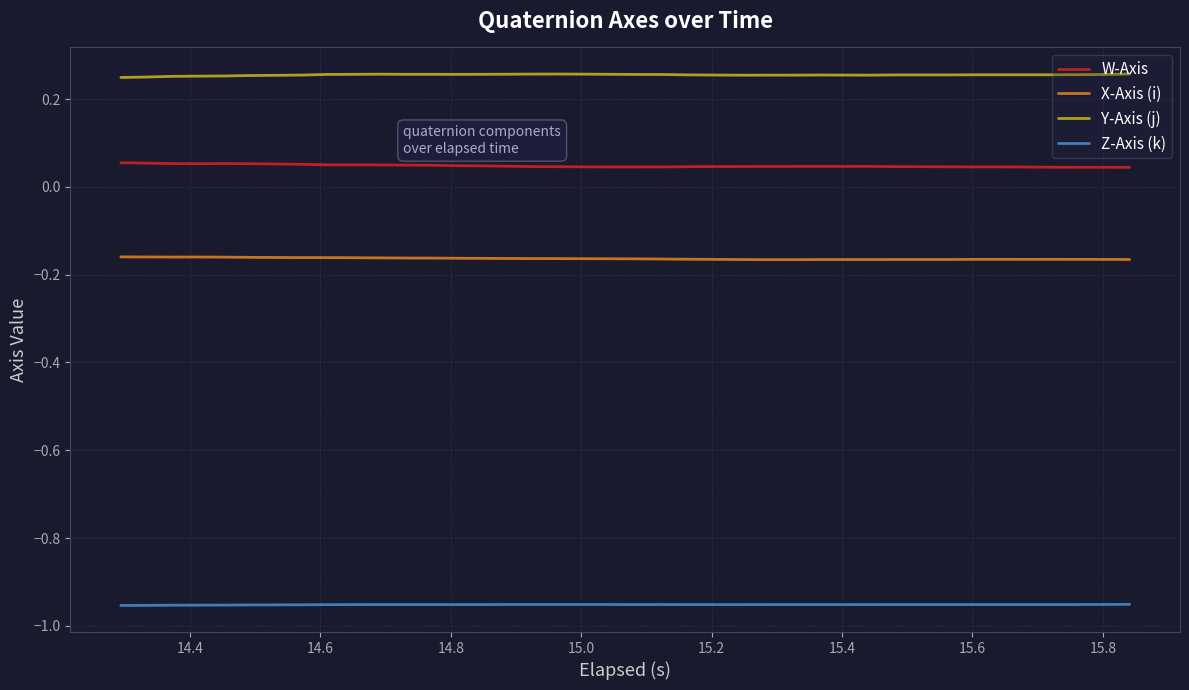

List the series in order of their overall mean, lowest first.

Z-Axis (k), X-Axis (i), W-Axis, Y-Axis (j)